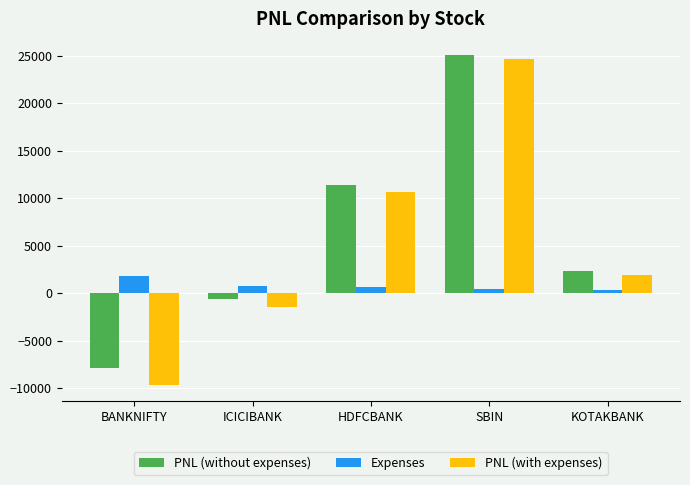

Where is Expenses nearest to the value 1094?

ICICIBANK